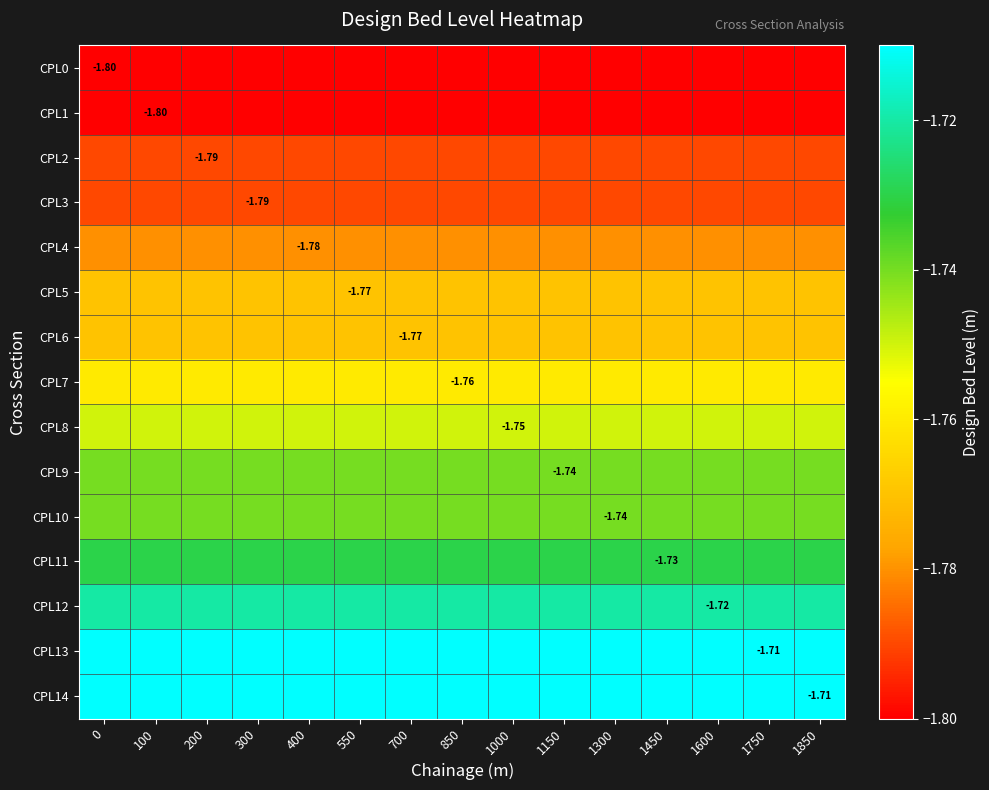

The CPL12 series shows -1.7 at 400. True or false?

True